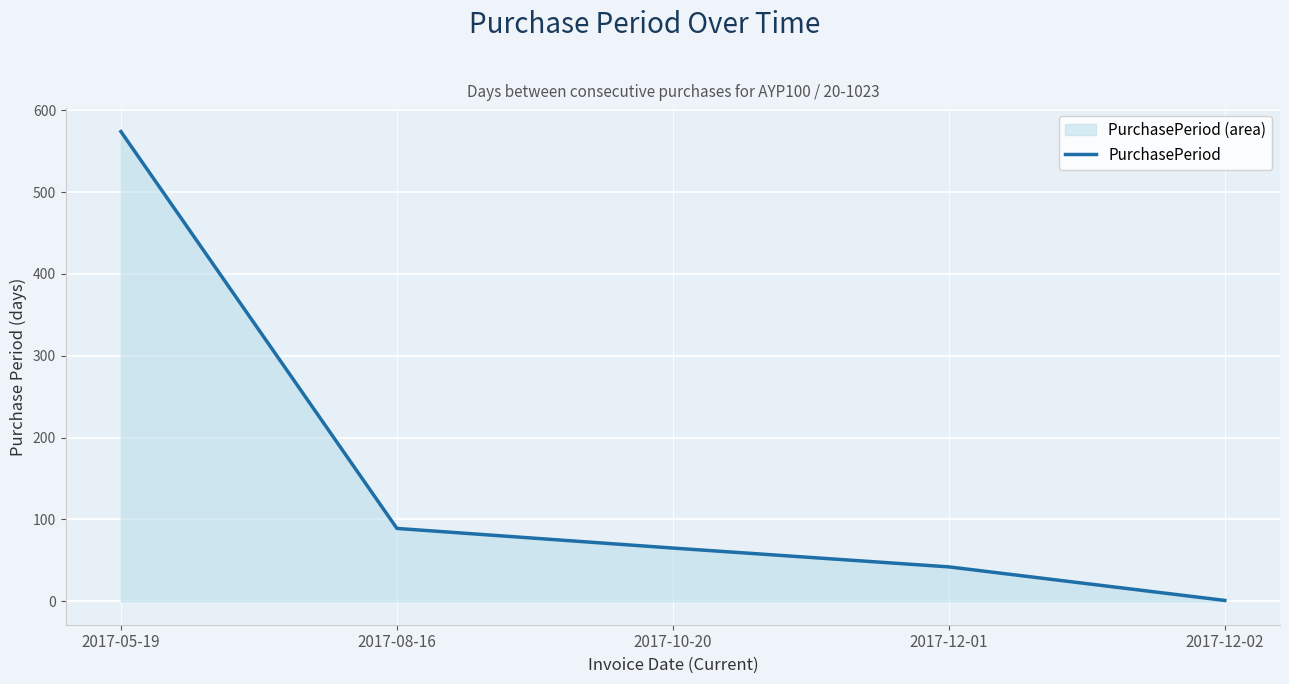

Rank the categories by value from highest to lowest.

2017-05-19, 2017-08-16, 2017-10-20, 2017-12-01, 2017-12-02